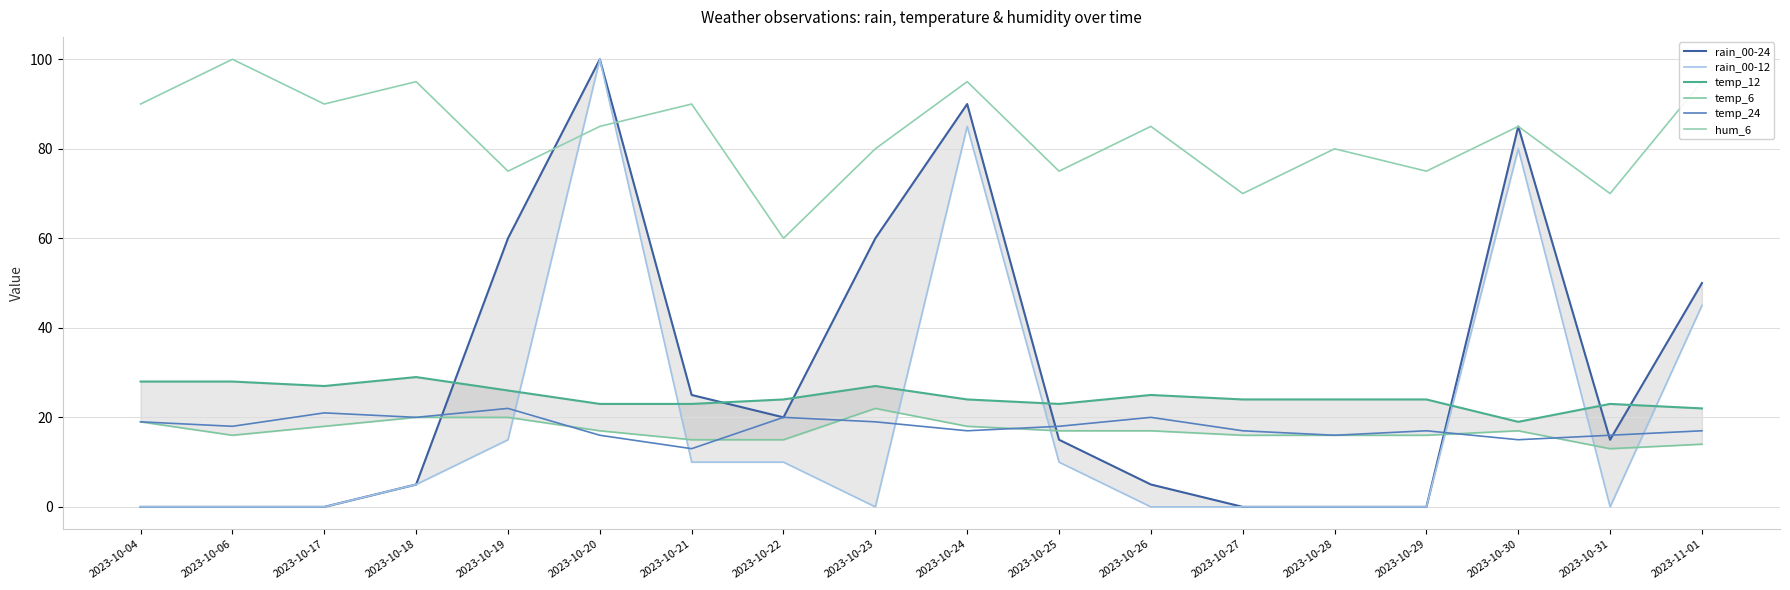

Is it true that hum_6 equals 159 at 2023-10-04?

False